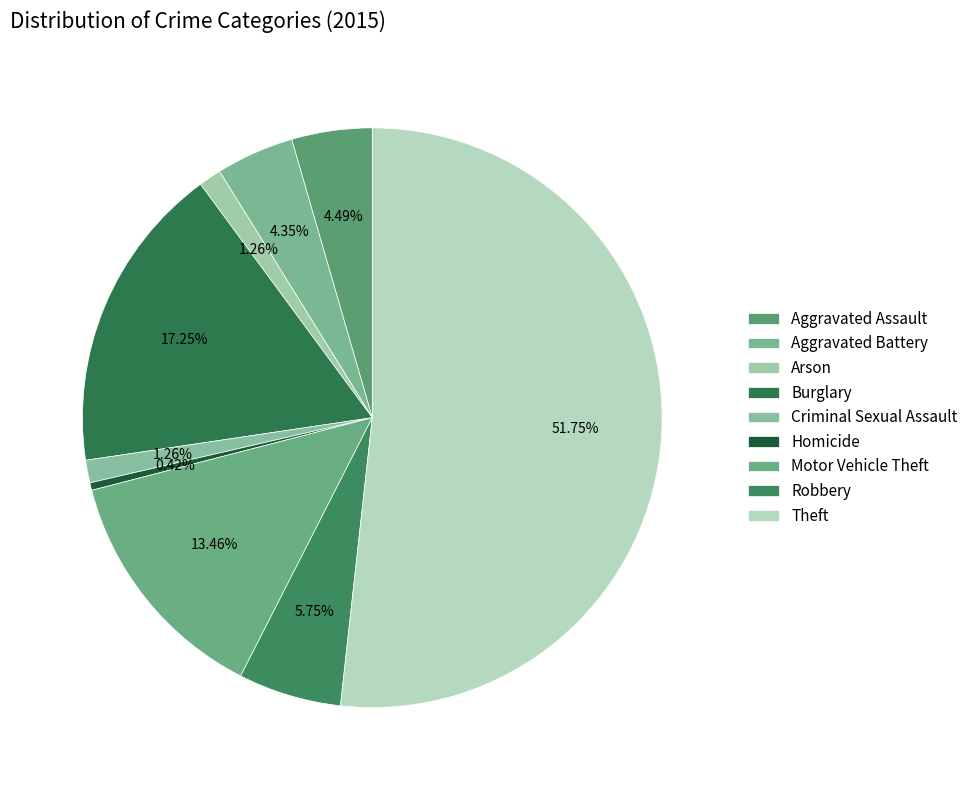

How many segments does this pie chart have?

9